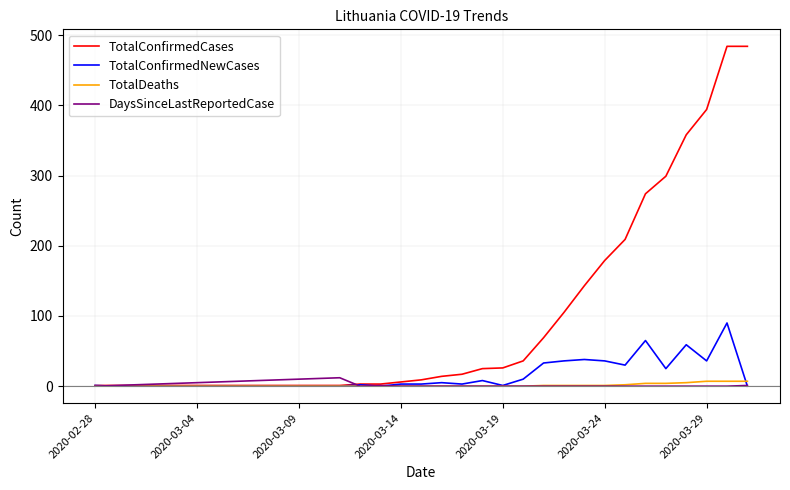

Which series has the largest range (max minus min)?

TotalConfirmedCases